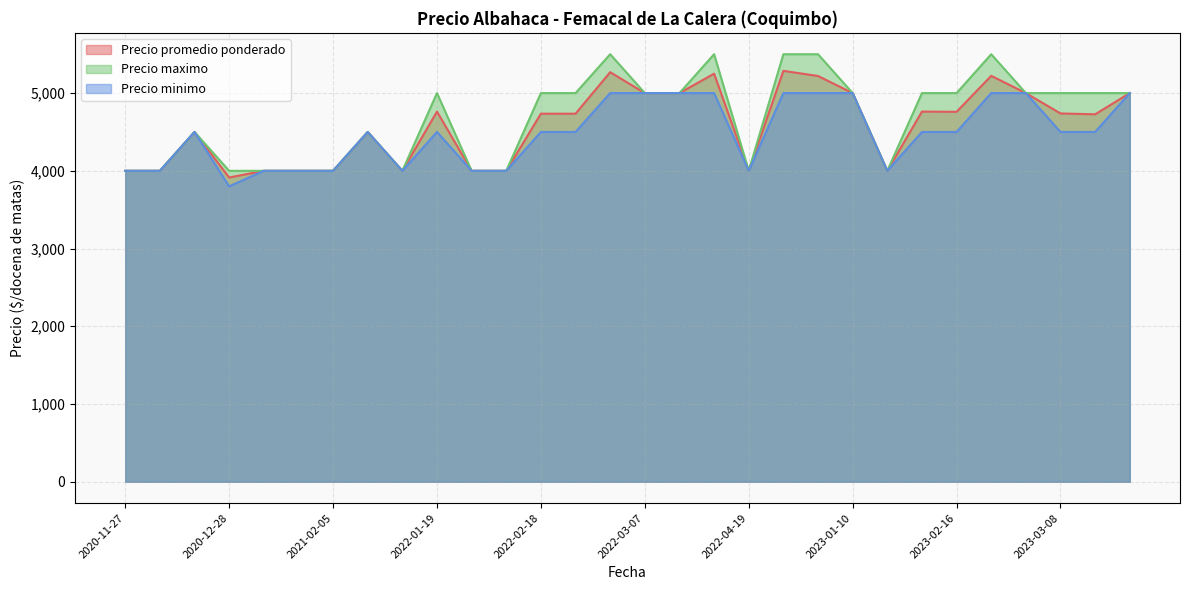

Read the Precio minimo value at 2020-11-27, to the nearest 100.

4000